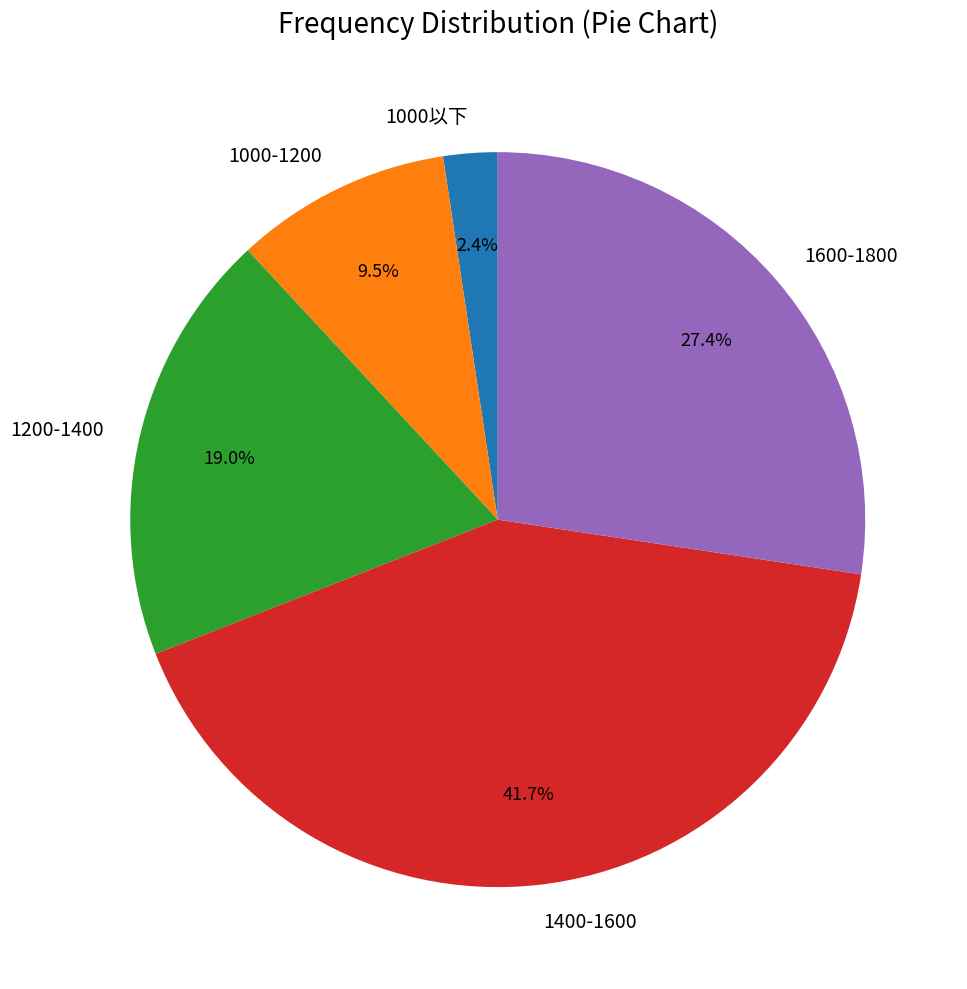

Approximately how many times larger is the value at 1200-1400 compared to 1000-1200?

2.0